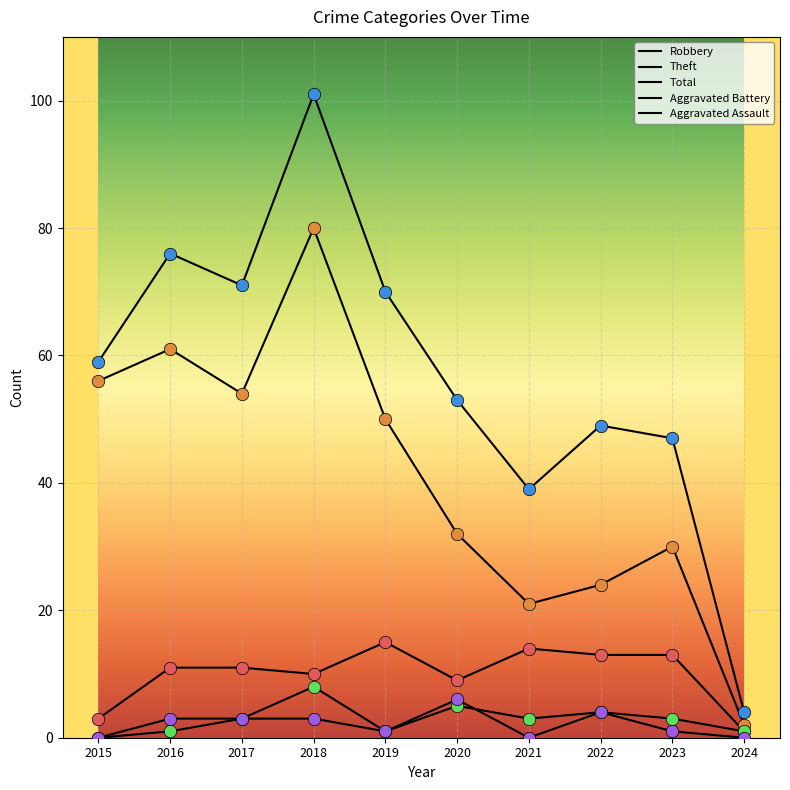

How many lines are shown in the chart?

5